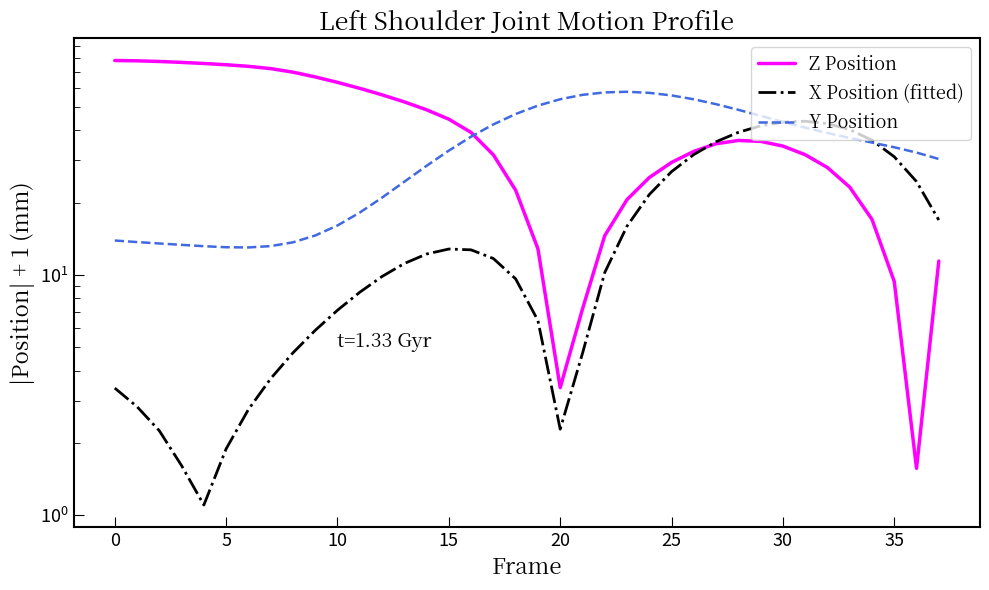

How many lines are shown in the chart?

3